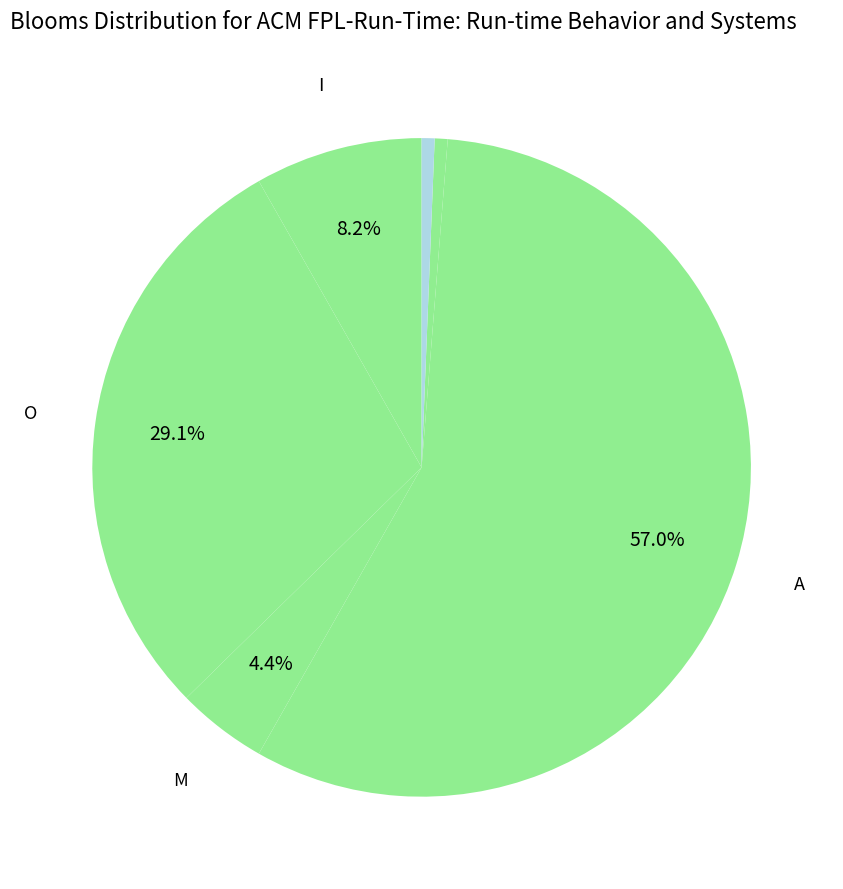

Count the number of slices in the pie.

6